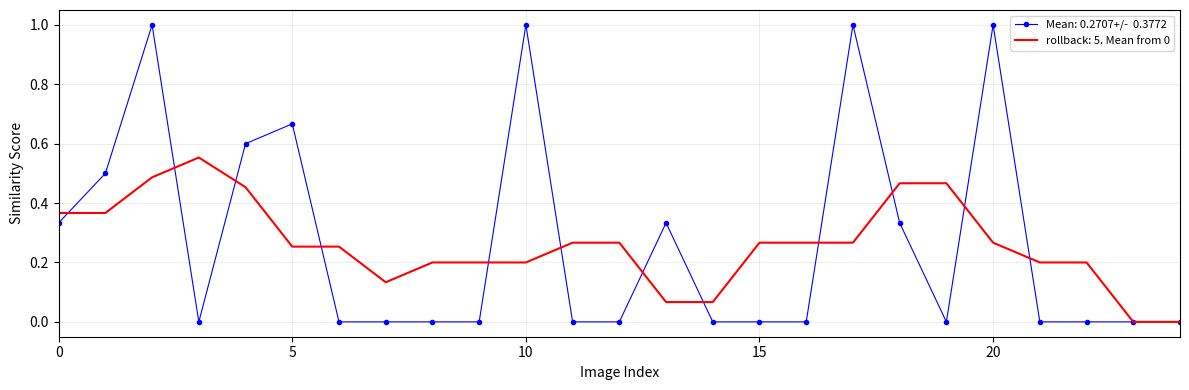

What is the maximum value shown in the chart?

1.0